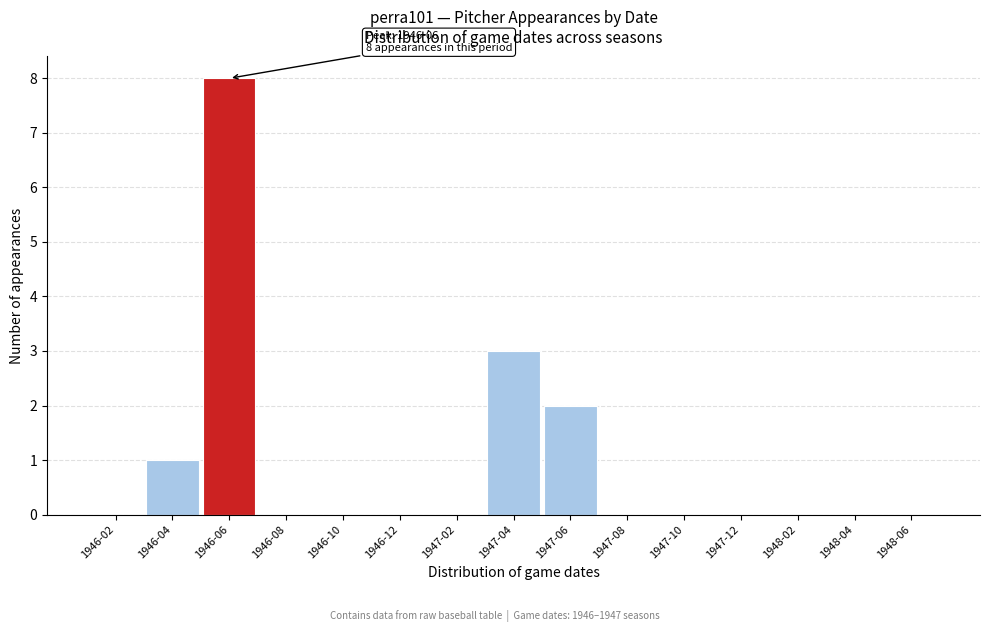

Reading right to left, transcribe all the data shown in this chart.

1948-06=0	1948-04=0	1948-02=0	1947-12=0	1947-10=0	1947-08=0	1947-06=2	1947-04=3	1947-02=0	1946-12=0	1946-10=0	1946-08=0	1946-06=8	1946-04=1	1946-02=0